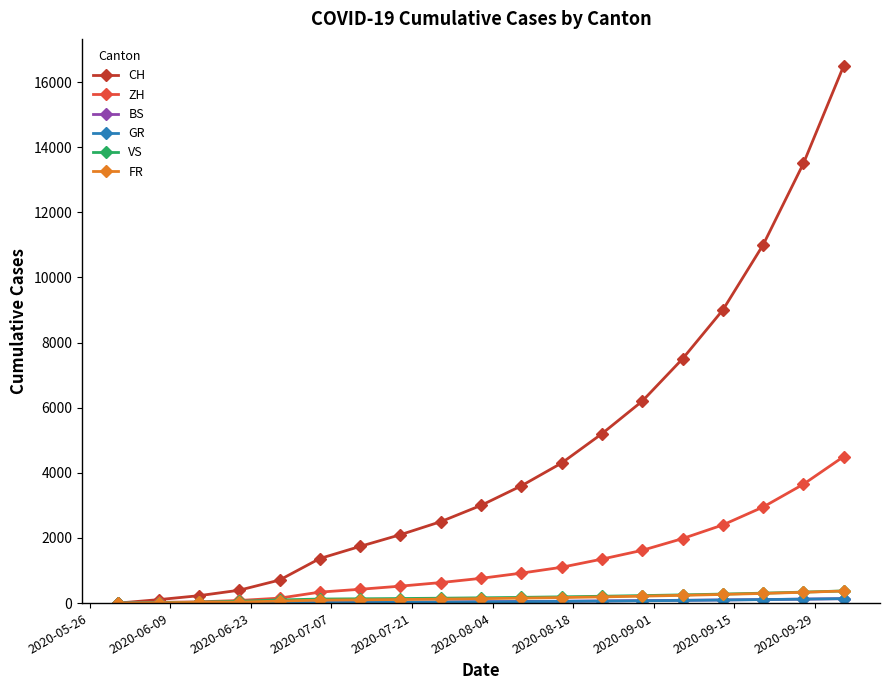

Which series has the largest total across all categories?

CH